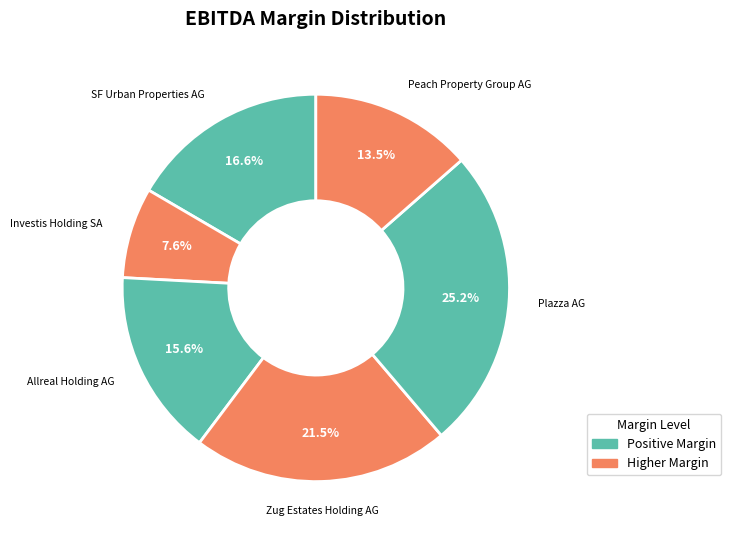

How many segments does this pie chart have?

6